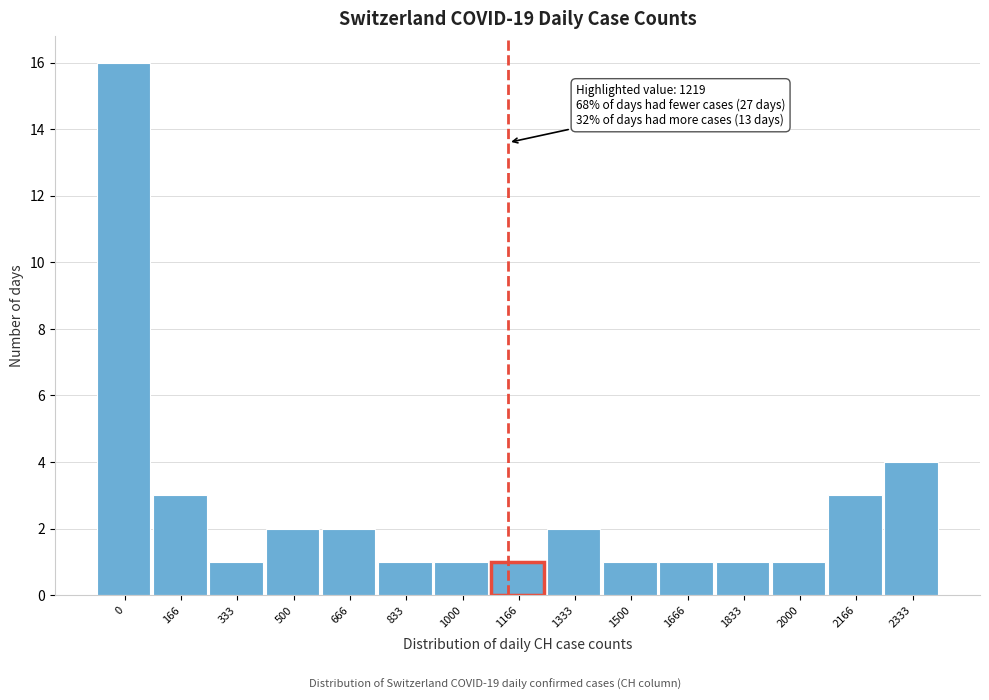

Reading right to left, transcribe all the data shown in this chart.

2333=4	2166=3	2000=1	1833=1	1666=1	1500=1	1333=2	1166=1	1000=1	833=1	666=2	500=2	333=1	166=3	0=16